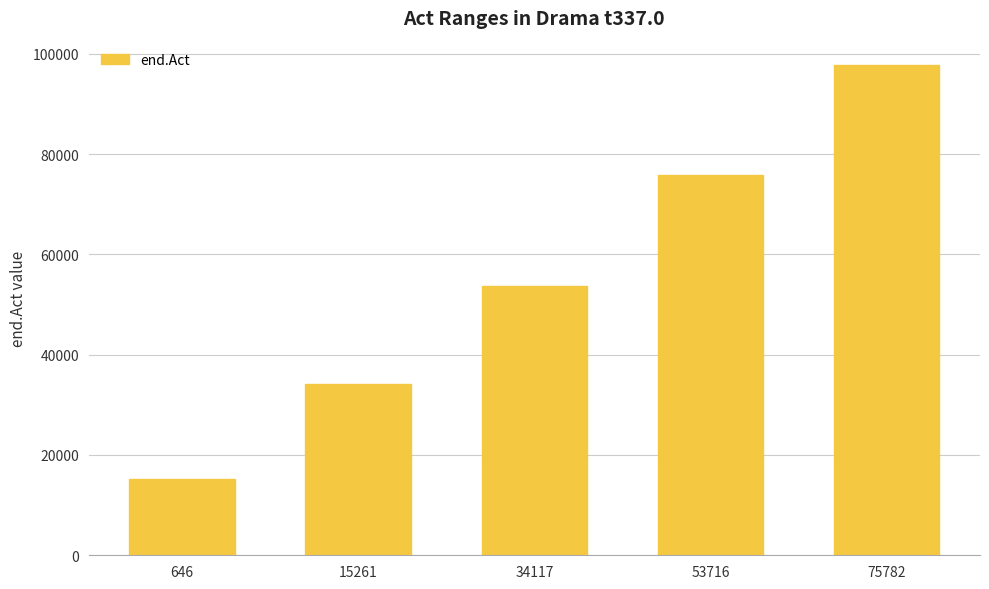

What is the value of the 1st bar from the left?

15252